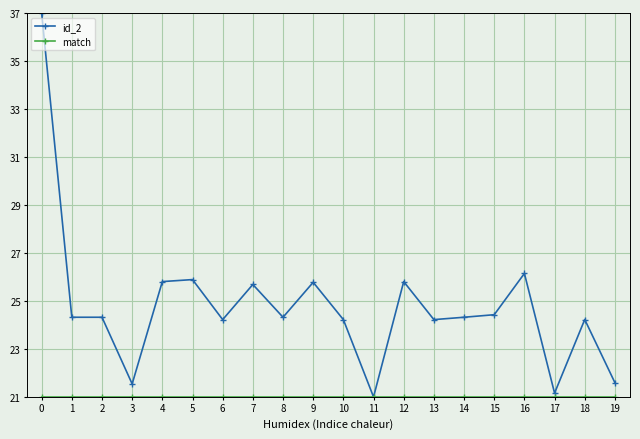

The value of id_2 at 11 is 21.0. True or false?

True